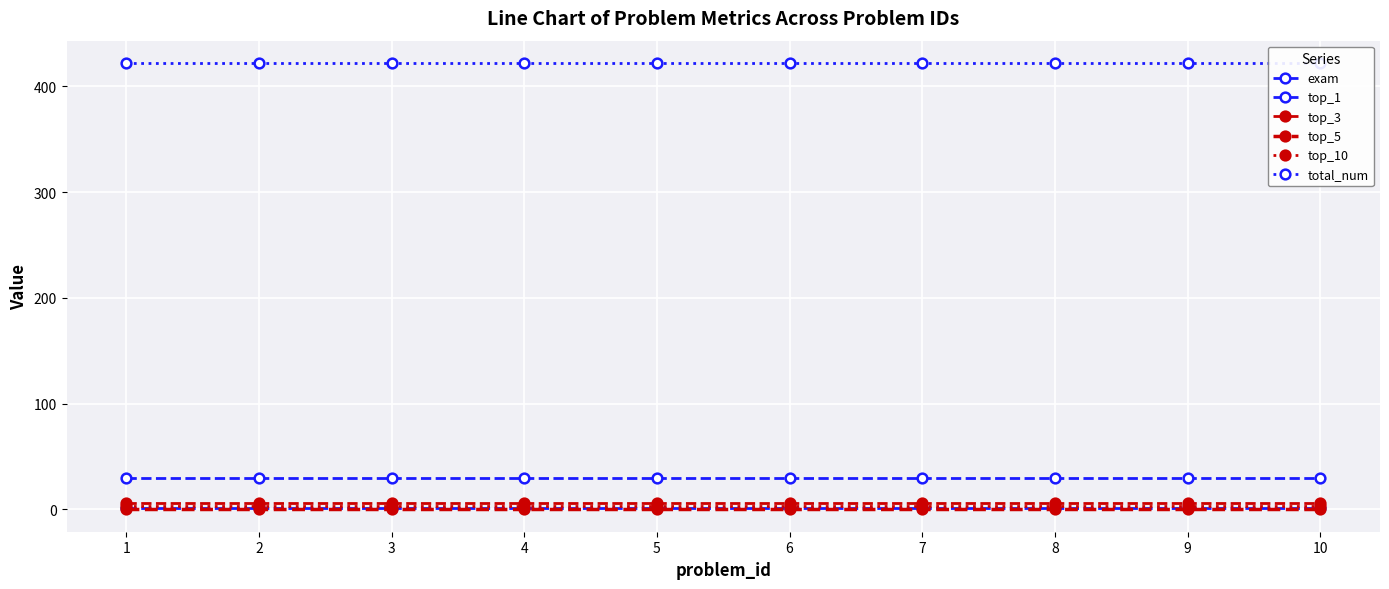

List the labels in order of top_5 value, largest first.

1, 2, 3, 4, 5, 6, 7, 8, 9, 10